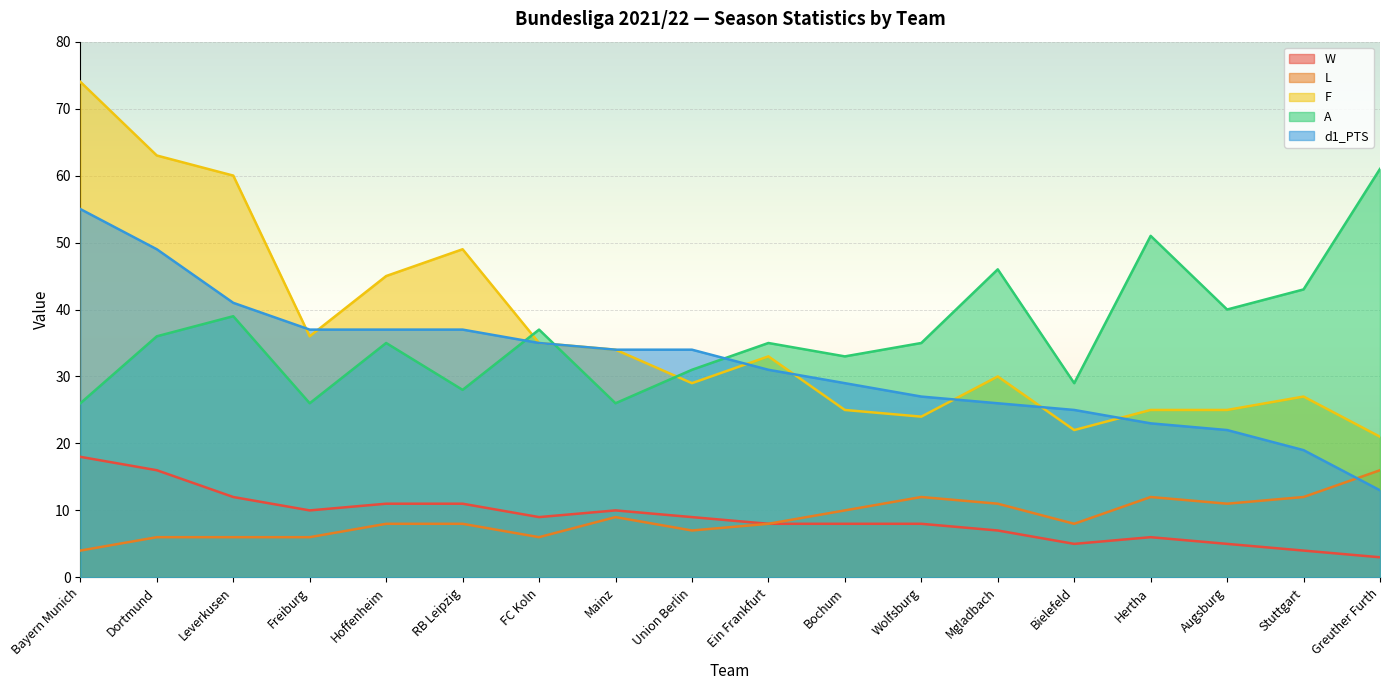

What is the total value across all series at Hertha?

117